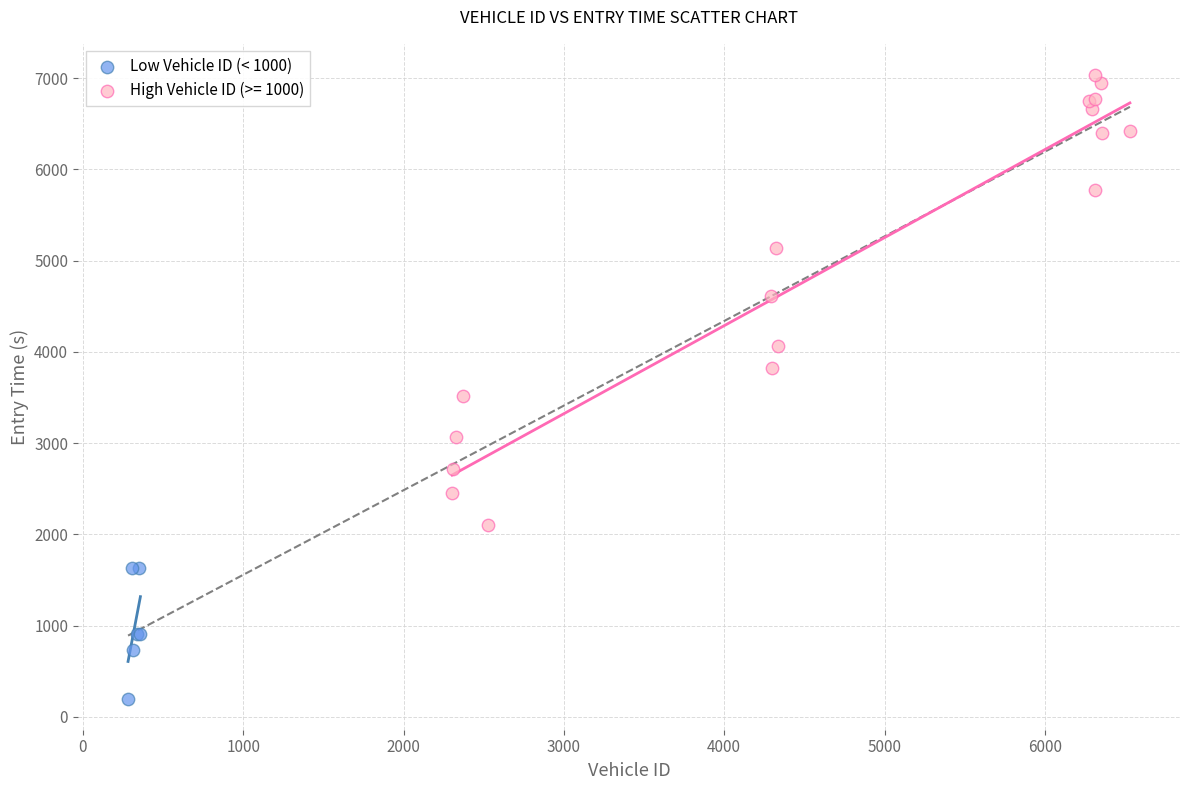

Which series reaches the minimum Y coordinate?

Low Vehicle ID (< 1000)